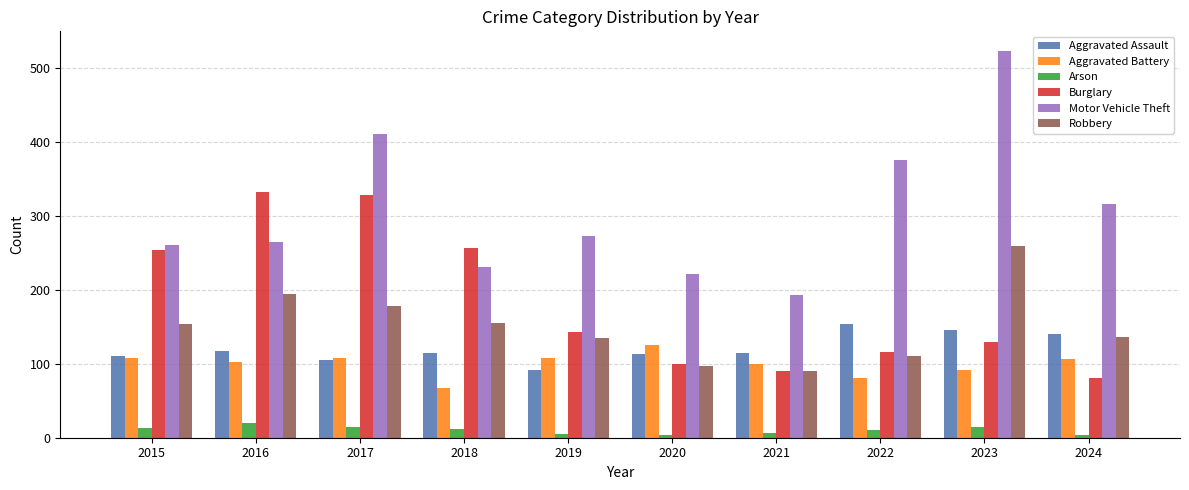

Which series changed the most between 2017 and 2024?

Burglary